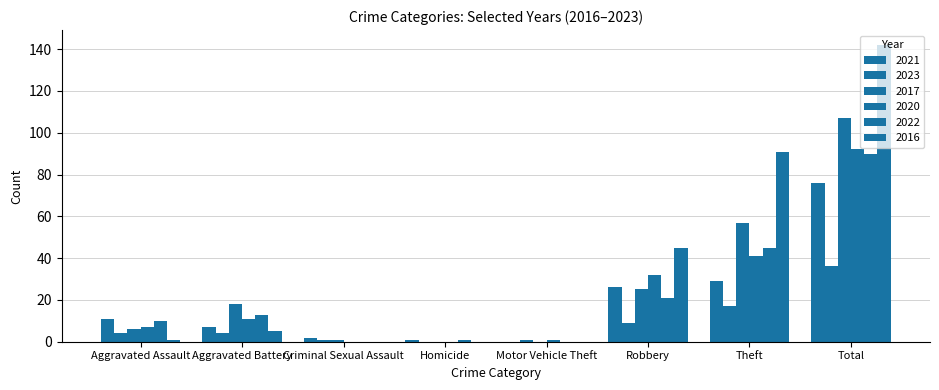

What is the difference between the maximum and second lowest values in the 2016 series?

142